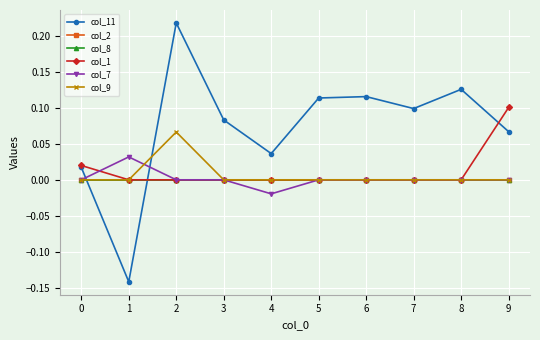

At which category is the sum across all series the highest?

2